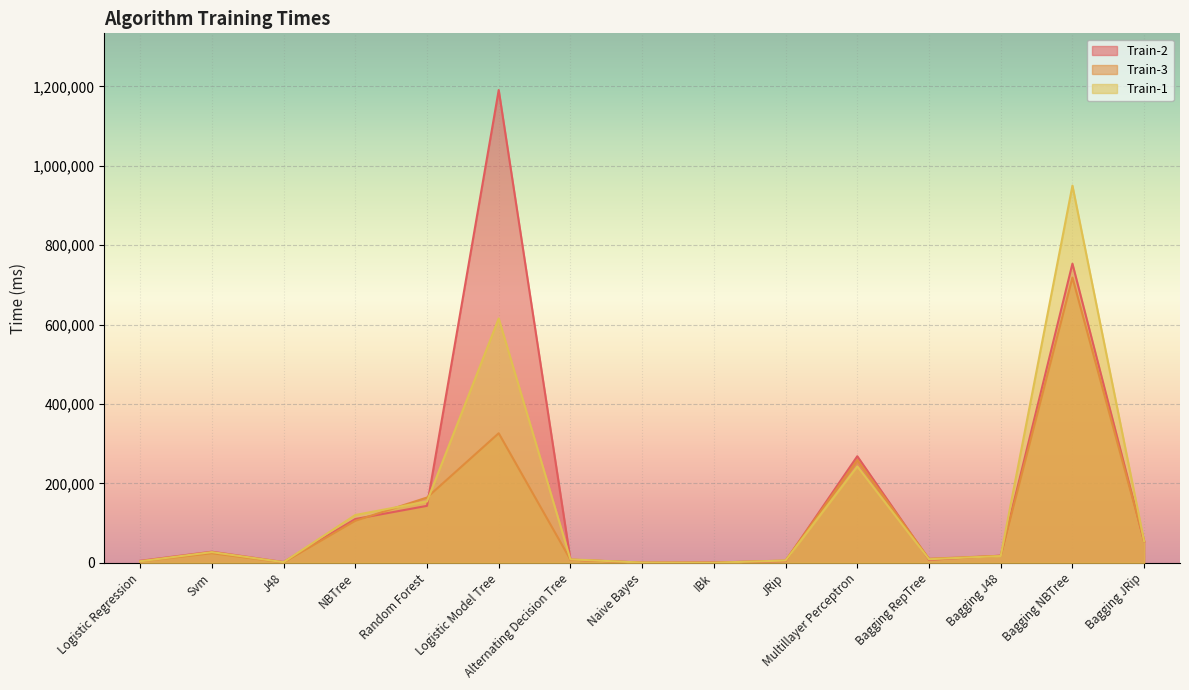

What is the label of the 7th point from the left?

Alternating Decision Tree